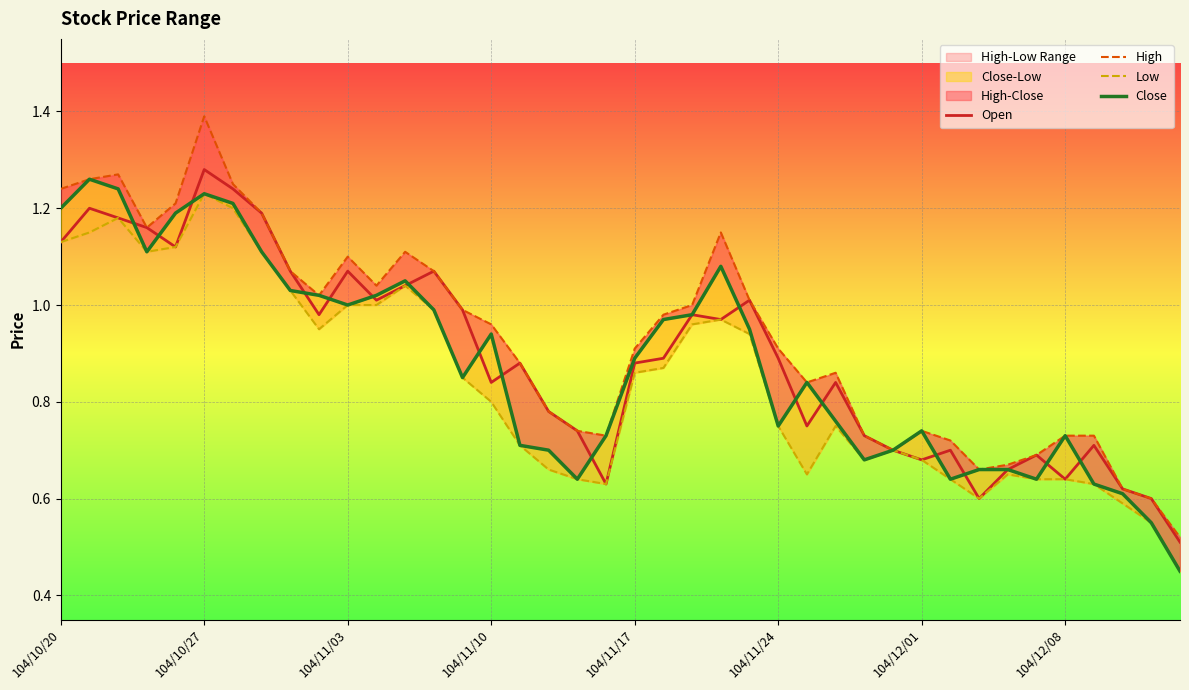

Which category has the highest value in the Open series?

104/10/27